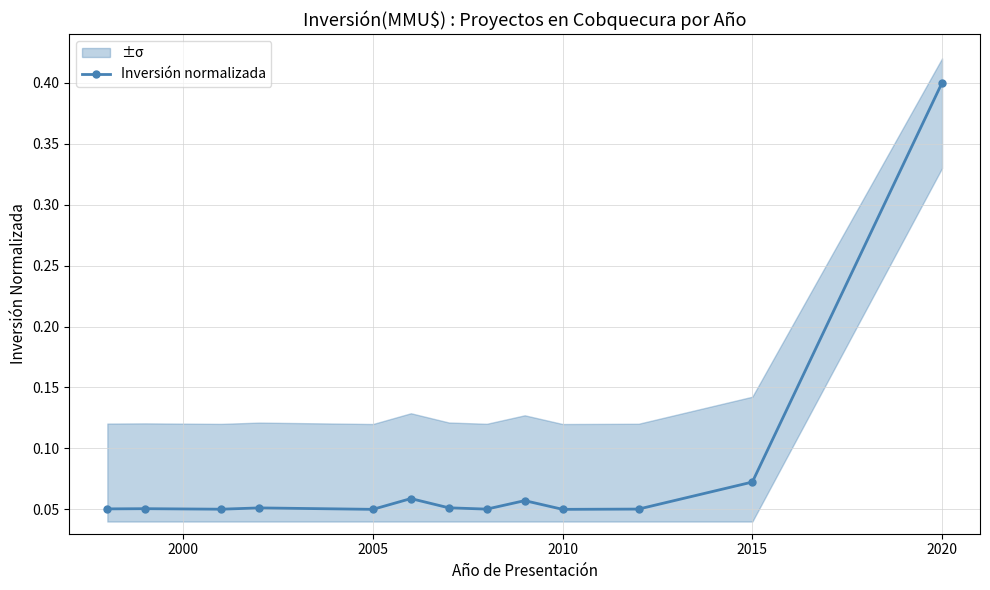

How many Inversión normalizada values are between 0 and 1?

13